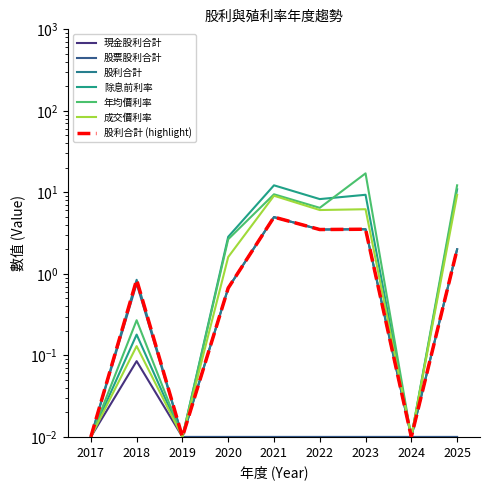

What is the spread (max minus min) of values at 2025?

12.2